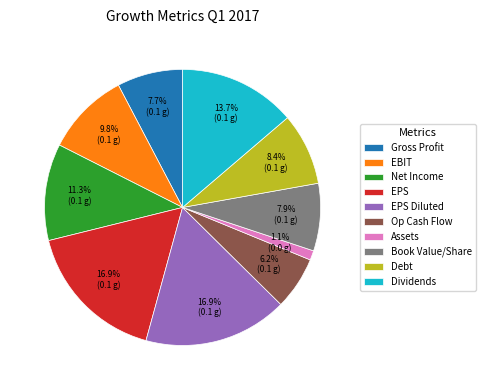

Does any single category account for the majority?

No